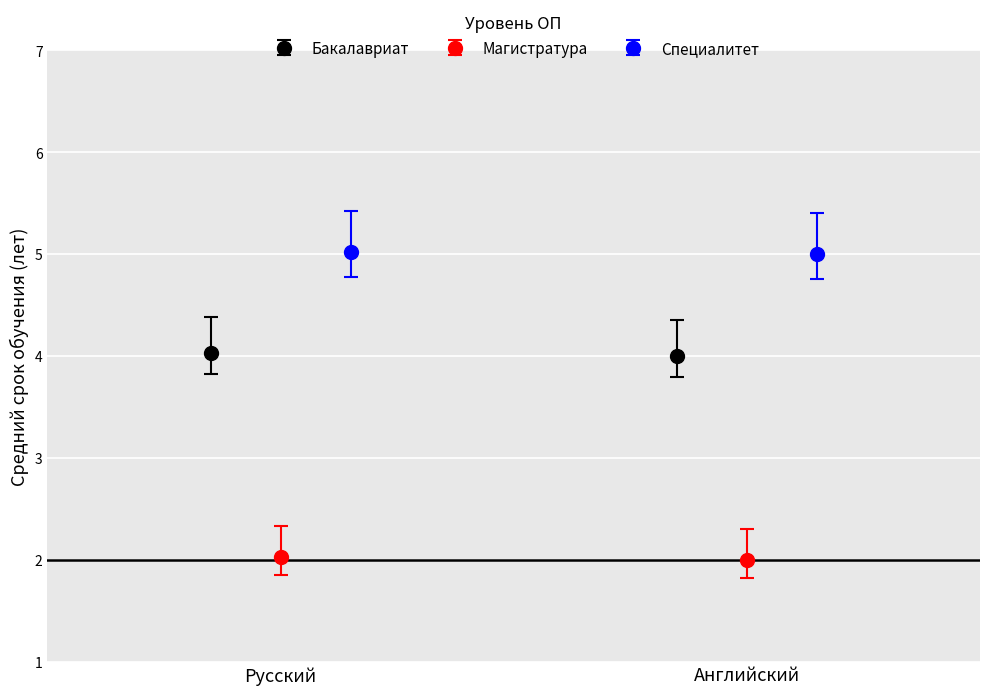

Between Английский and 3, which series saw the biggest shift?

Магистратура